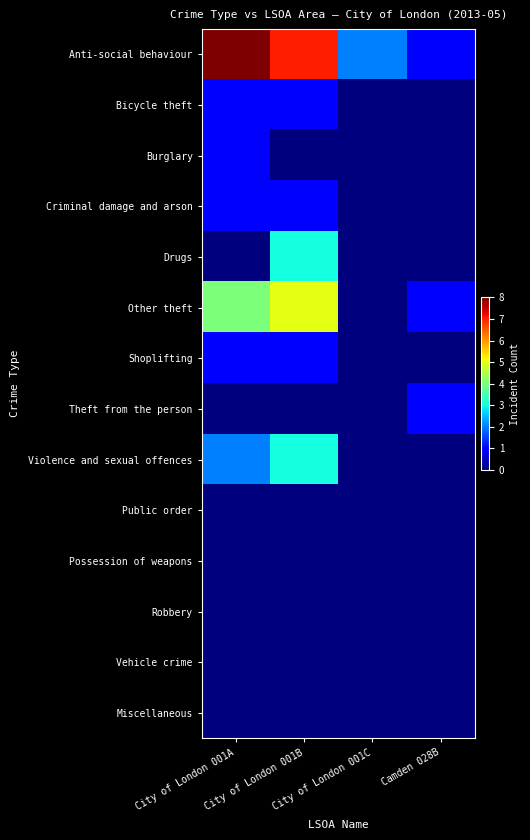

Which series has the largest range (max minus min)?

Anti-social behaviour